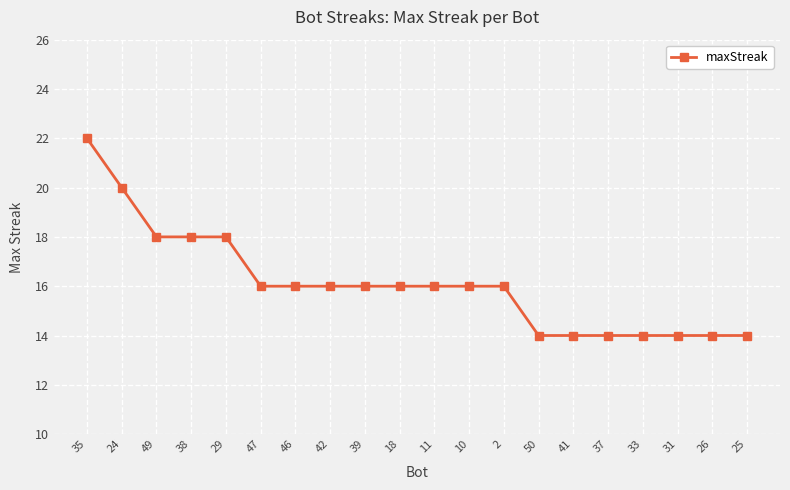

How many distinct data groups are displayed?

1